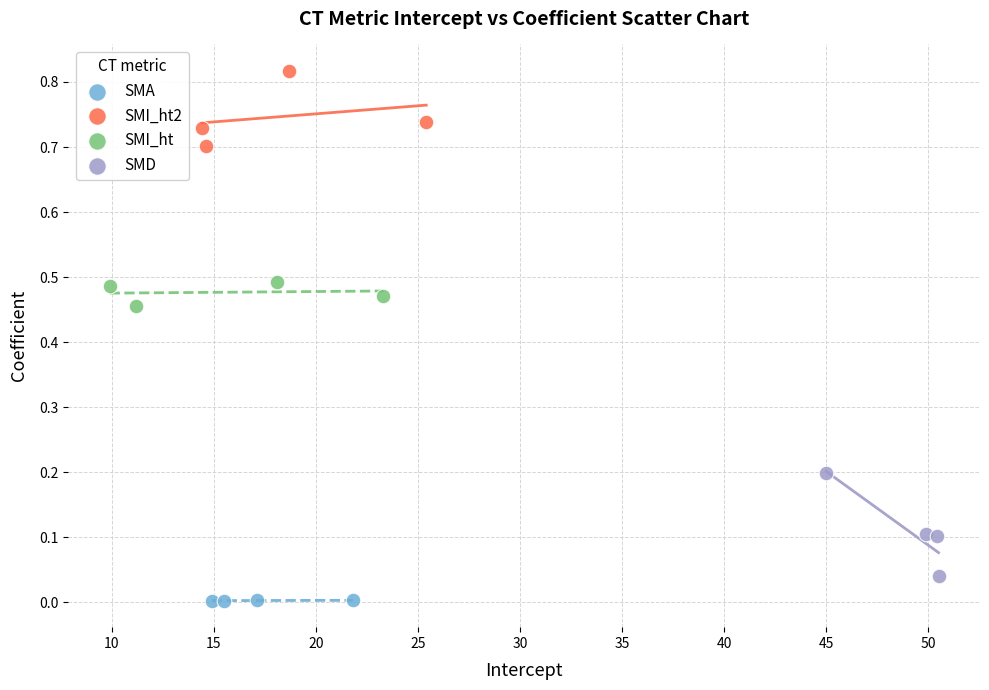

Which series contains the highest Y value?

SMI_ht2